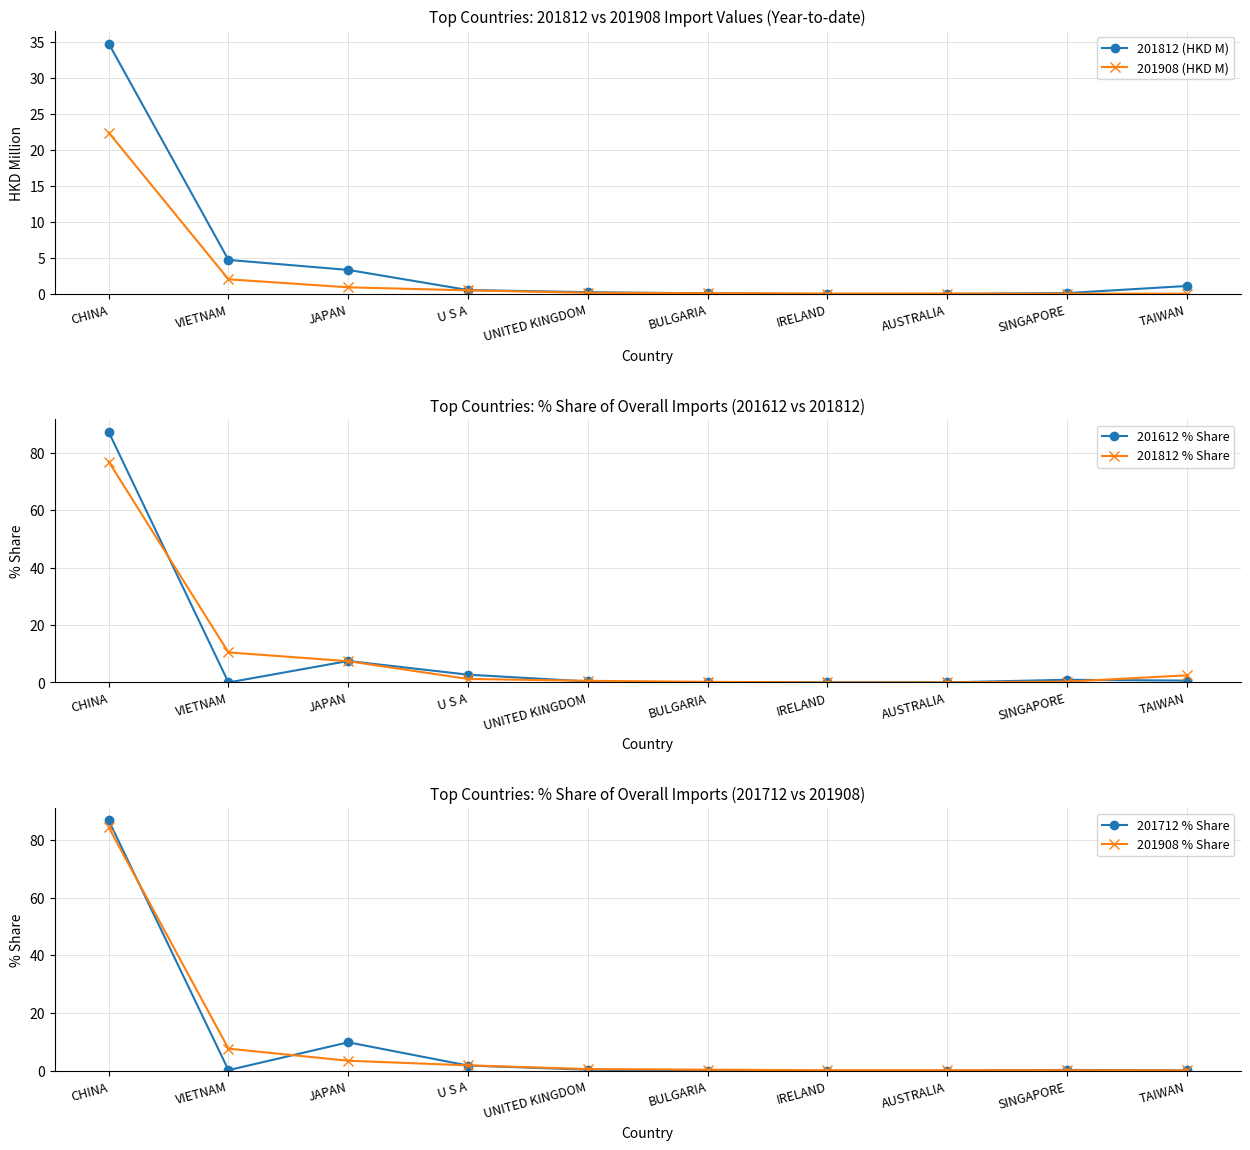

What is the average value of the 201908 (HKD M) series?

2.6